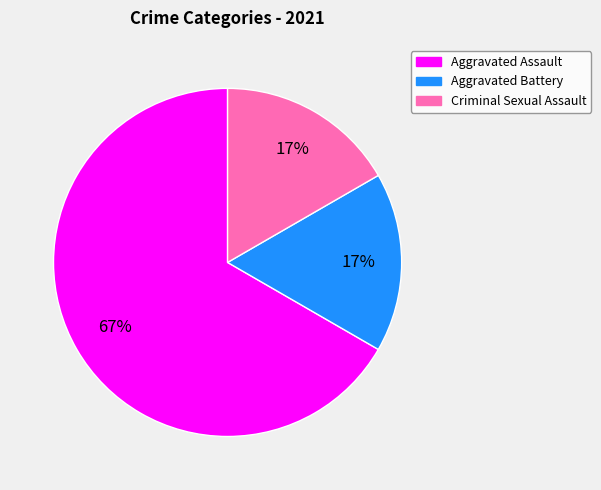

To the nearest percent, what is the difference between the Aggravated Assault and Aggravated Battery slice percentages?

50%